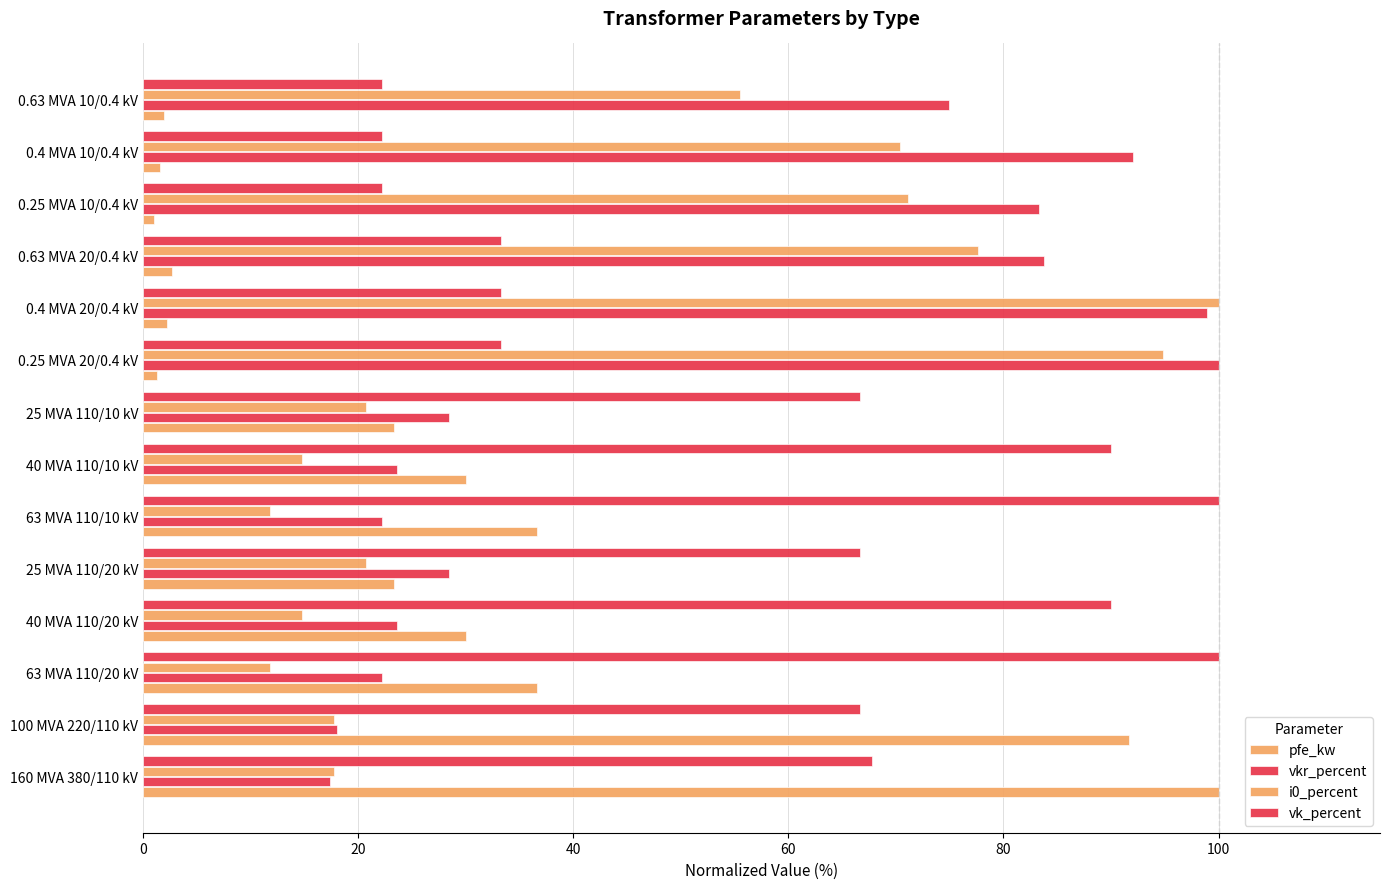

How many data points in vkr_percent are less than 28?

6